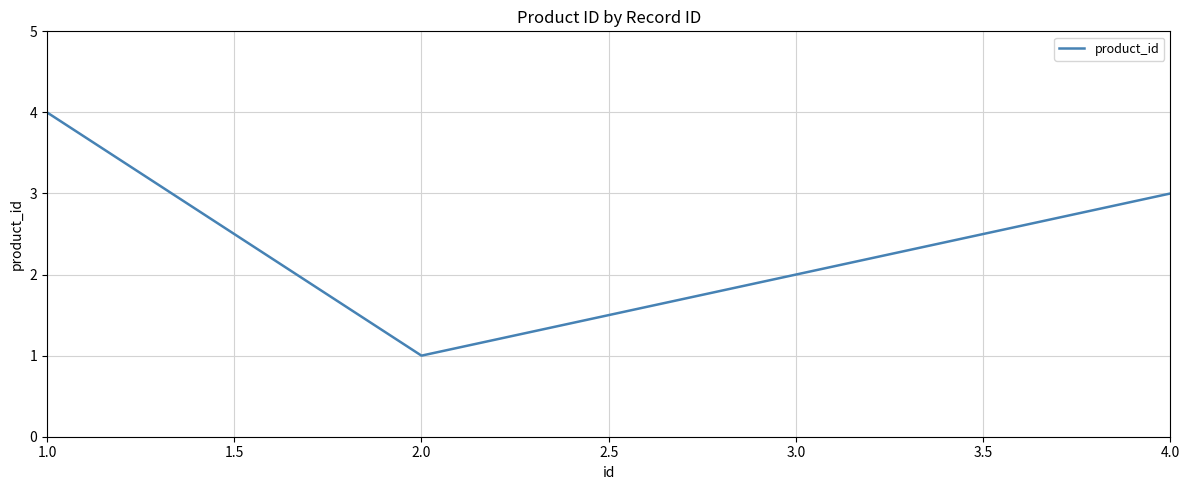

List the labels in order of value, smallest first.

2.0, 3.0, 4.0, 1.0